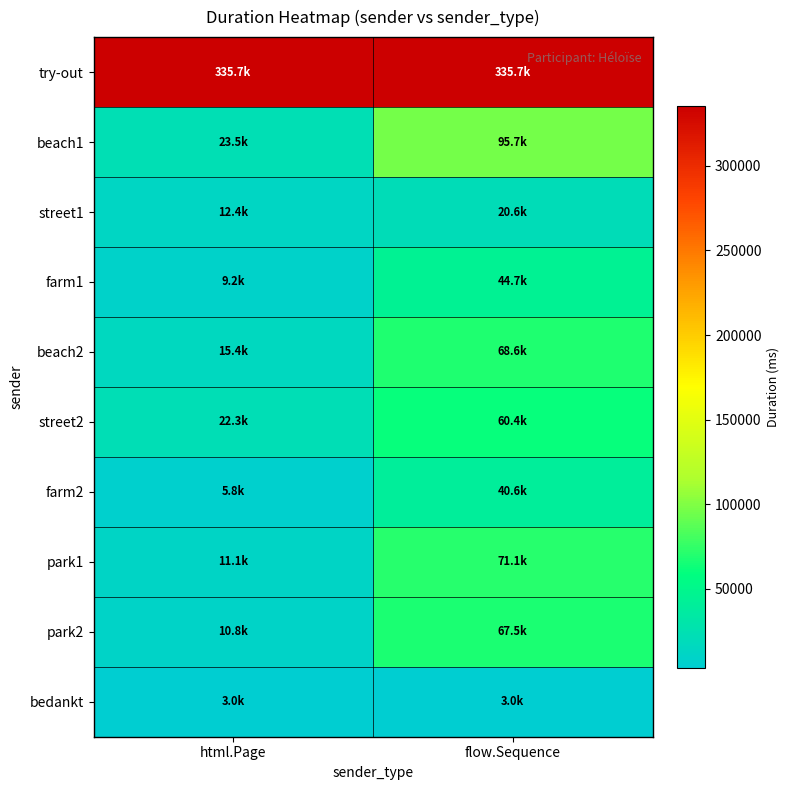

Reading right to left, what are all the values shown in this chart?

try-out: flow.Sequence=335667.0	html.Page=335667.0
beach1: flow.Sequence=95663.3	html.Page=23502.9
street1: flow.Sequence=20572.0	html.Page=12403.7
farm1: flow.Sequence=44713.5	html.Page=9169.5
beach2: flow.Sequence=68556.1	html.Page=15416.9
street2: flow.Sequence=60421.3	html.Page=22345.8
farm2: flow.Sequence=40574.5	html.Page=5834.5
park1: flow.Sequence=71093.2	html.Page=11085.6
park2: flow.Sequence=67458.8	html.Page=10806.4
bedankt: flow.Sequence=3009.8	html.Page=3009.8